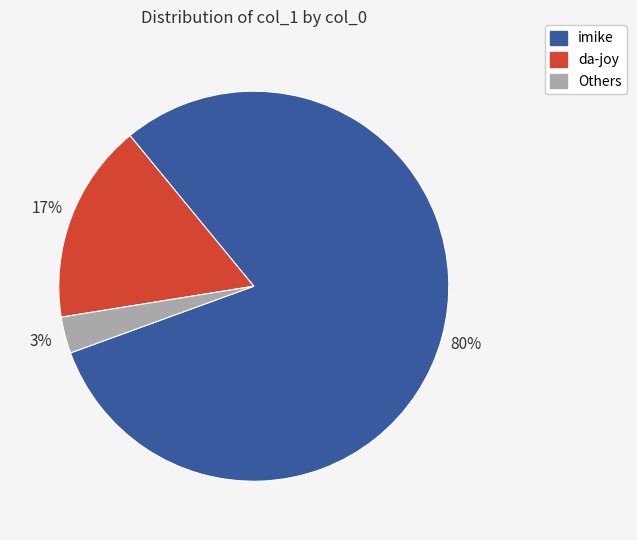

Is there a majority slice in this chart?

Yes